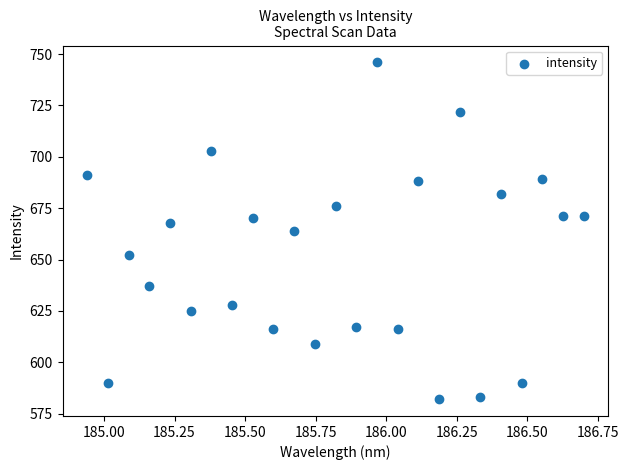

What is the range of Y values (max minus min)?

164